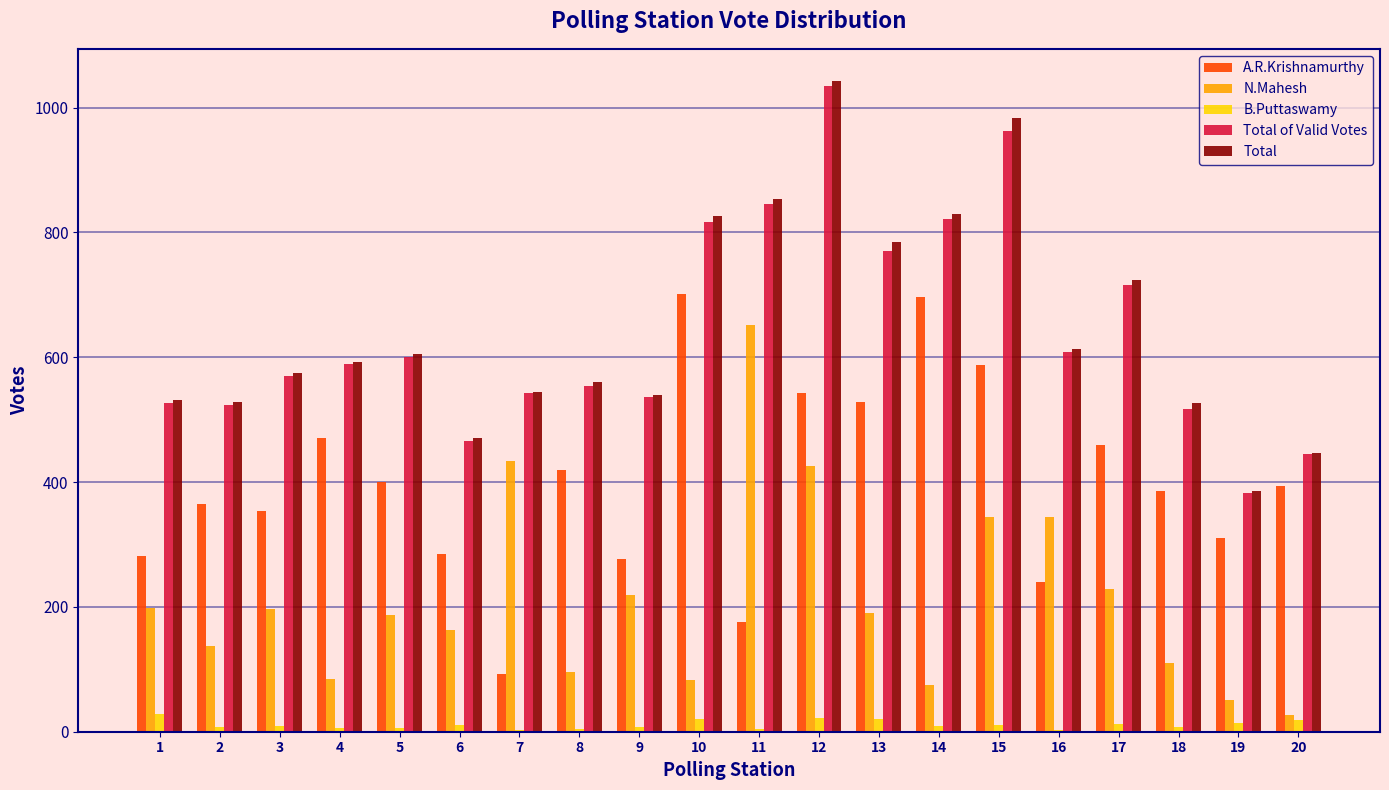

What is the highest value of the A.R.Krishnamurthy series?

702